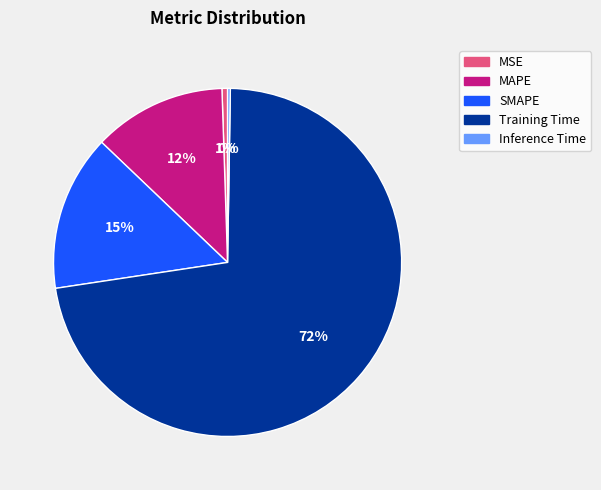

The MAPE slice represents 12% of the pie. True or false?

True